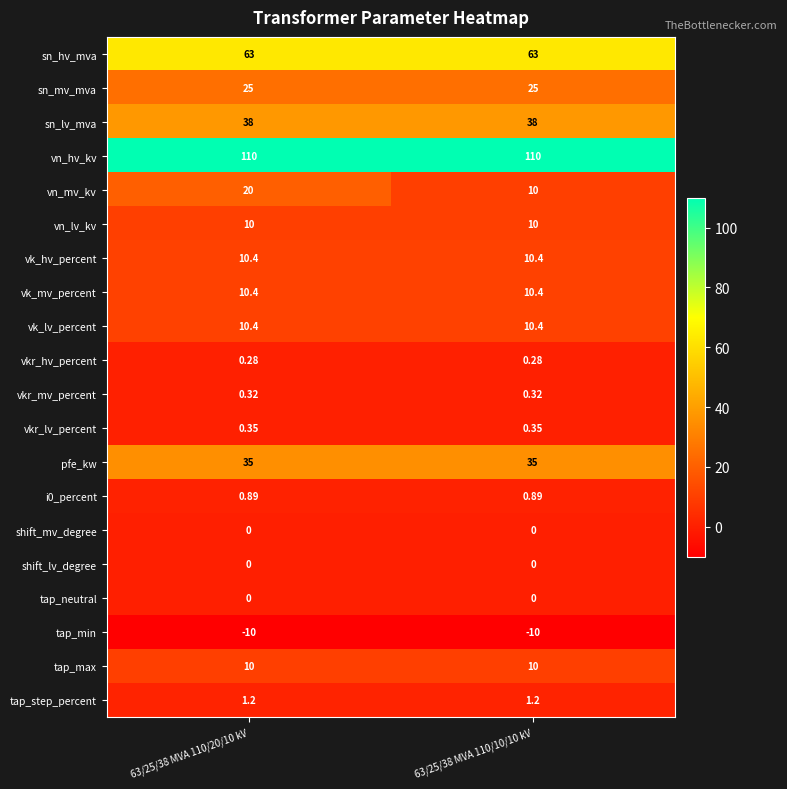

What is the minimum value shown in the chart?

-10.0